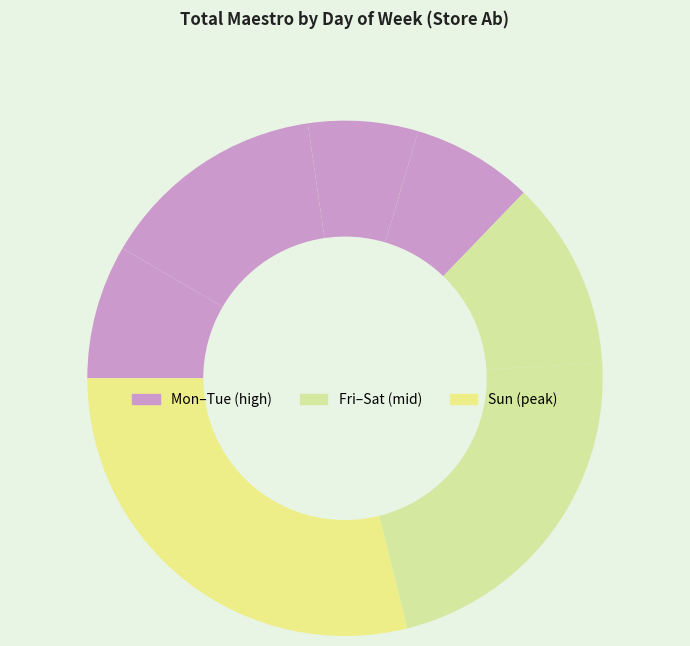

Count the number of slices in the pie.

7